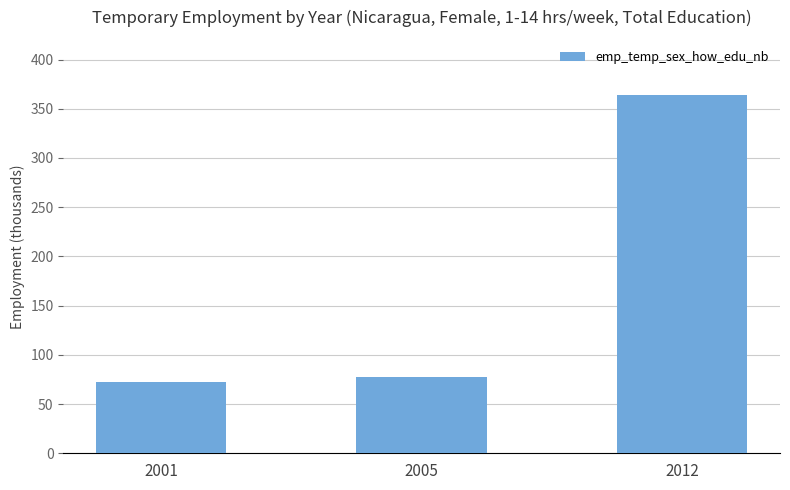

Reading left to right, extract all data points from this chart.

72.6	77.3	364.5